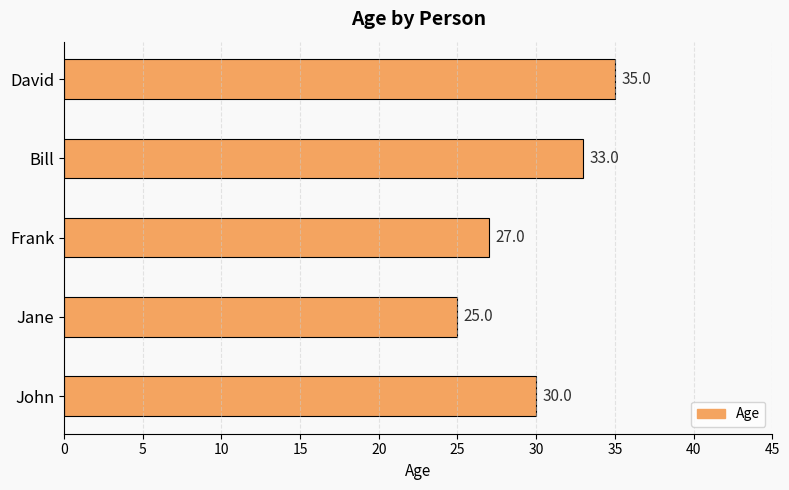

Reading bottom to top, transcribe all the data shown in this chart.

John=30	Jane=25	Frank=27	Bill=33	David=35